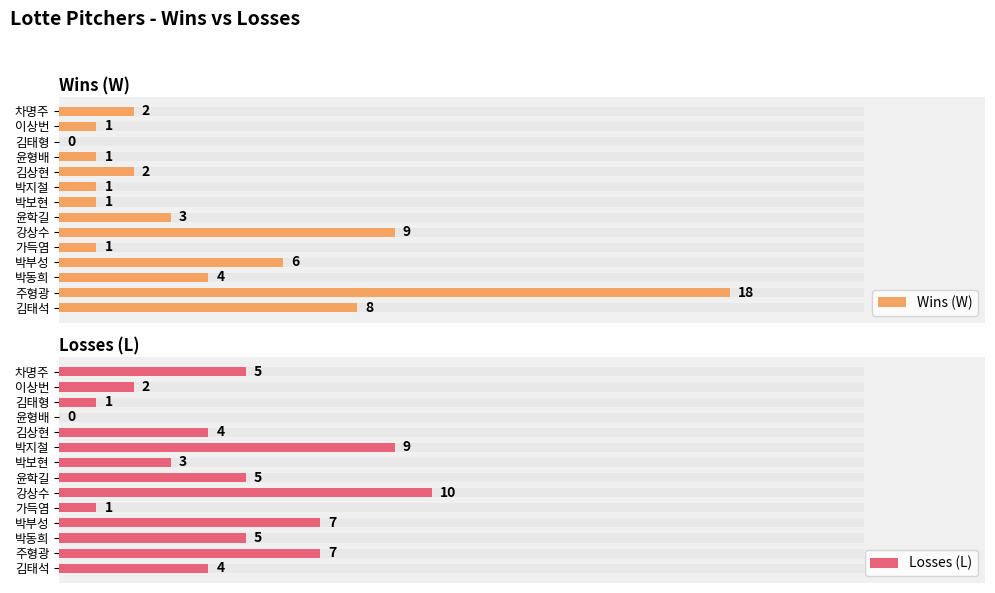

List the series in order of their overall mean, lowest first.

Wins (W), Losses (L)